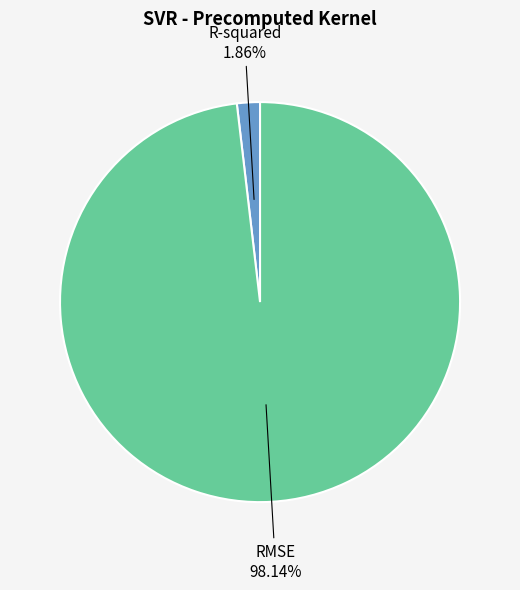

Is there a majority slice in this chart?

Yes